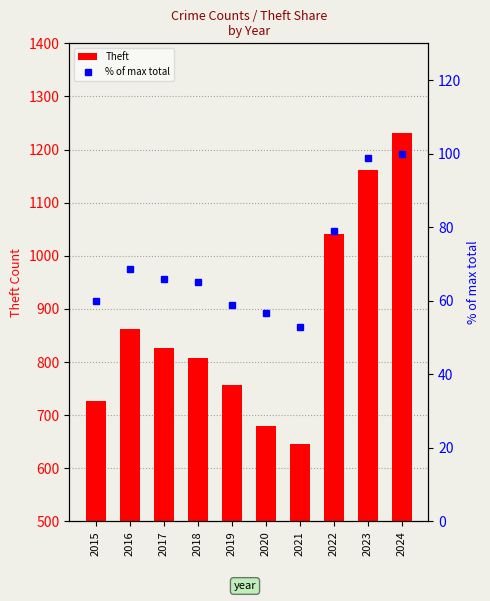

How many data points in % of max total are above 65?

6